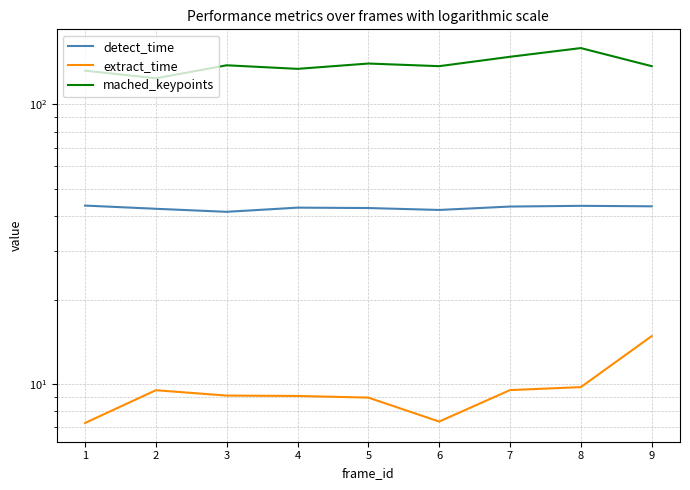

What is the maximum value for detect_time?

43.5